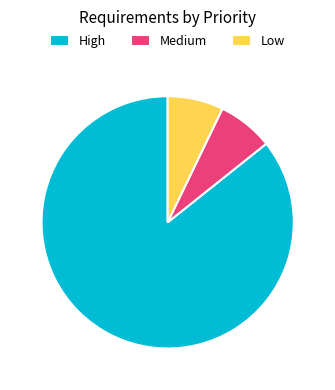

True or false: High accounts for 56% of the total.

False